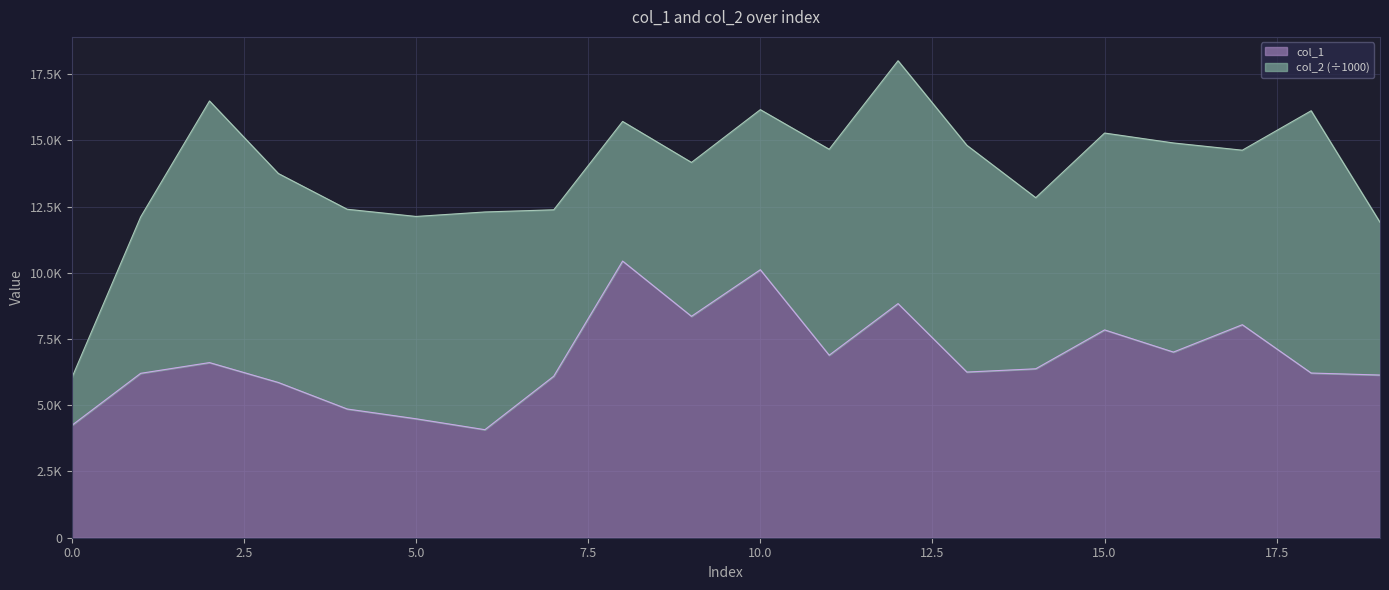

What is the ratio of the value at 3 to the value at 6?

1.4